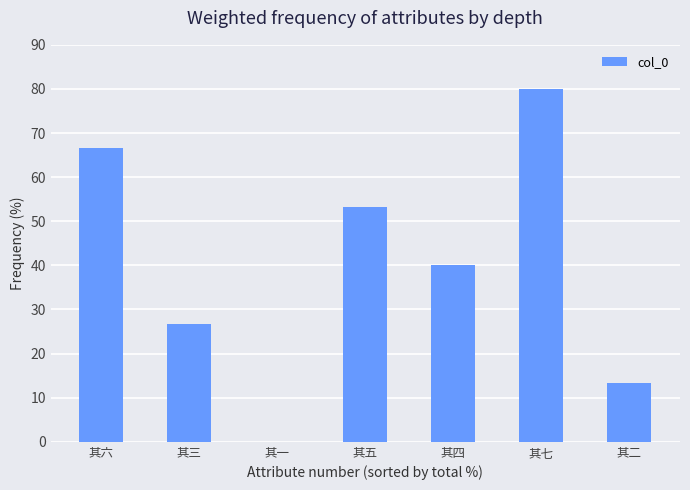

At which category does the chart reach its peak across all series?

其七